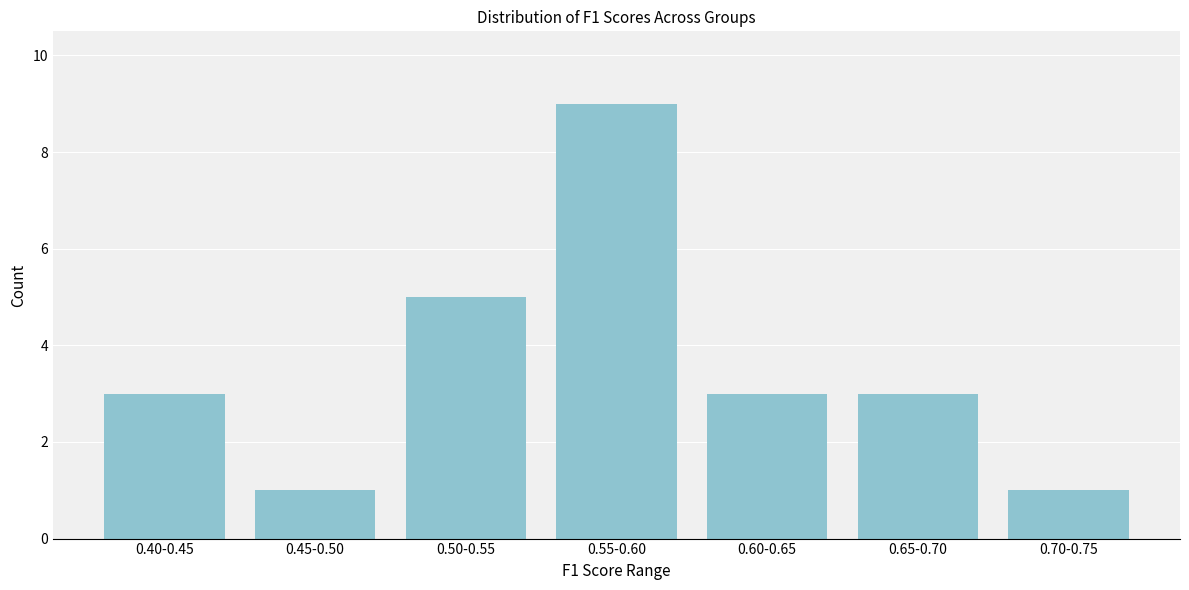

Reading left to right, list all the values displayed in this chart.

3	1	5	9	3	3	1